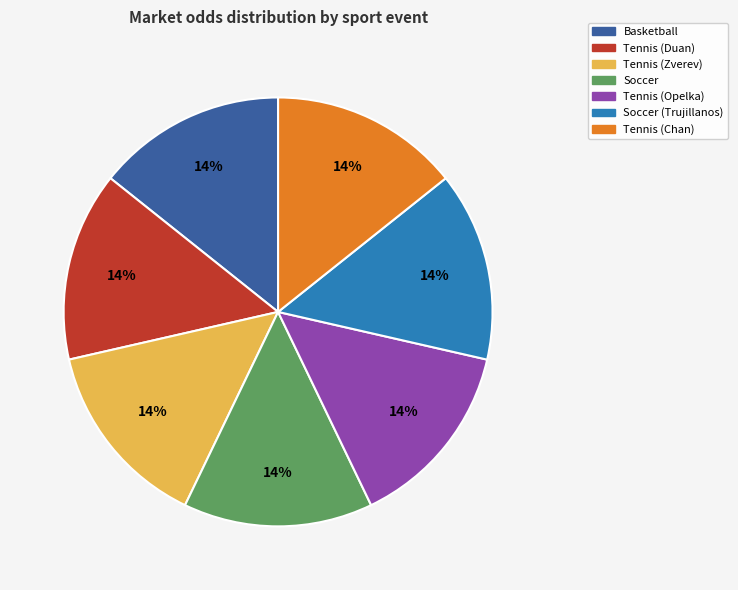

How many slices are in this pie chart?

7